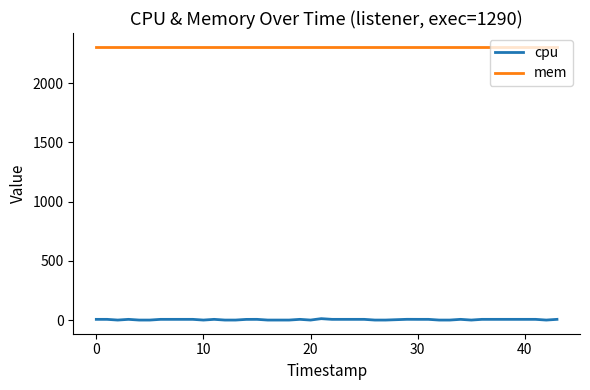

True or false: cpu and mem cross at least once.

False